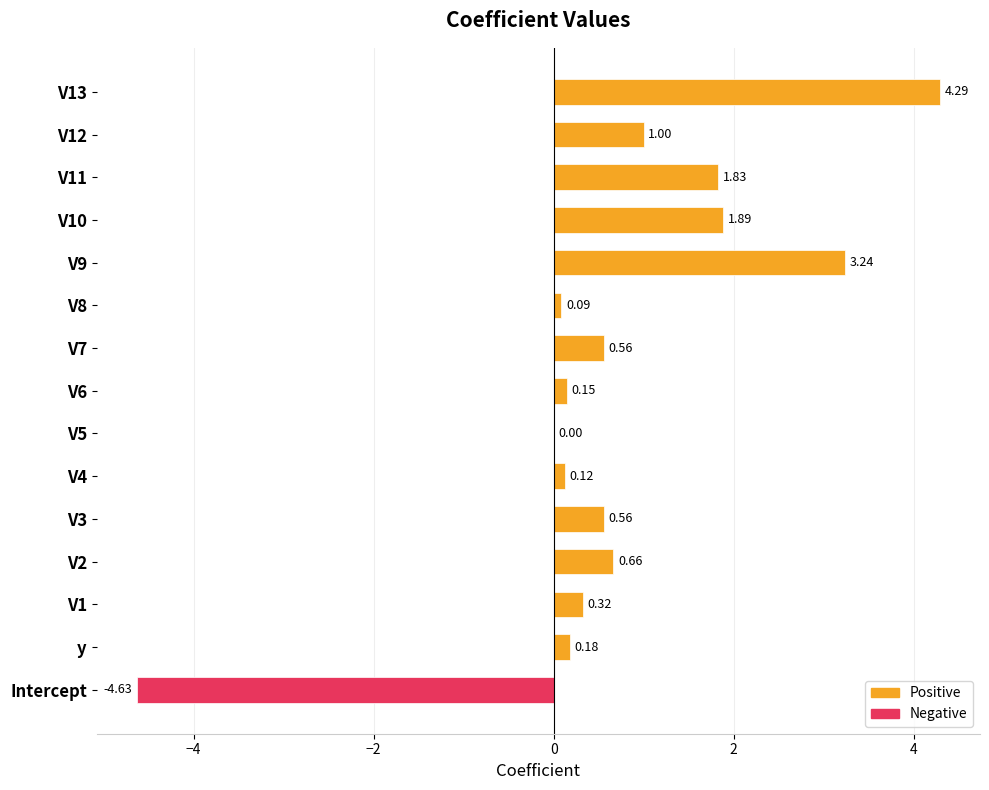

What is the value of the Positive bar at the 5th from the left?

0.6